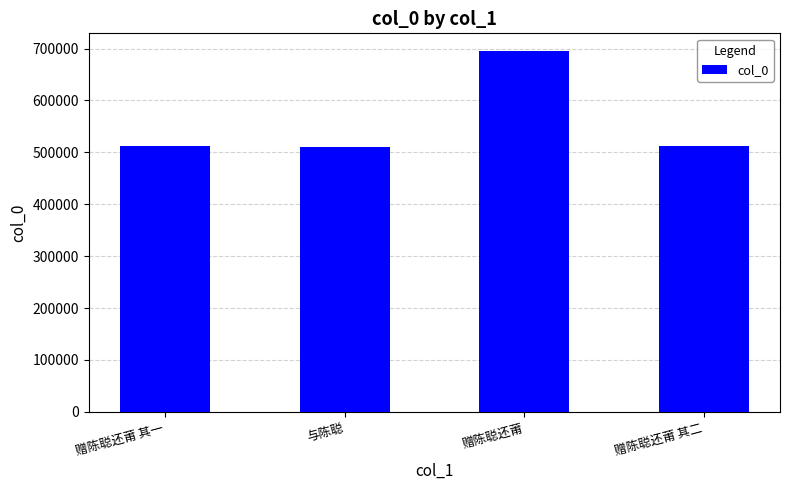

What is the difference between the maximum and second lowest values?

183219